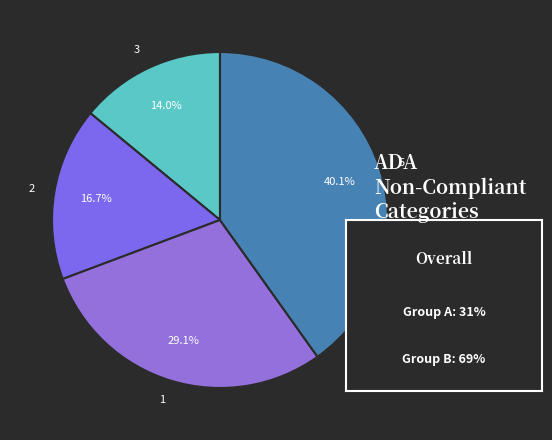

How many slices are in this pie chart?

4